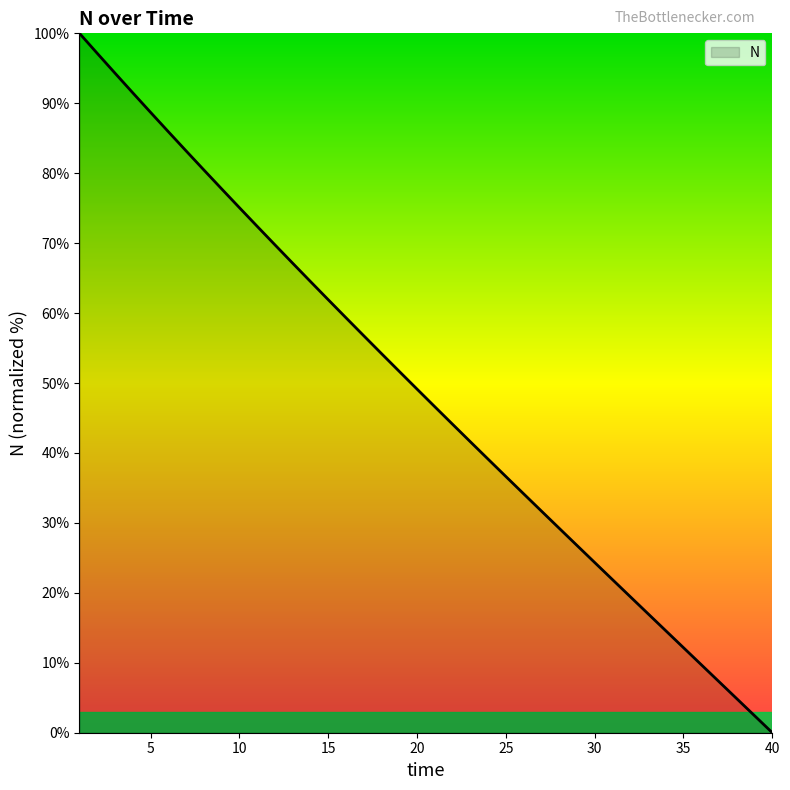

Reading left to right, list all the values displayed in this chart.

100.0	97.1	94.3	91.5	88.7	85.9	83.2	80.5	77.8	75.1	72.4	69.8	67.1	64.5	61.9	59.3	56.8	54.2	51.7	49.1	46.6	44.1	41.6	39.1	36.6	34.2	31.7	29.2	26.8	24.3	21.9	19.5	17.0	14.6	12.2	9.7	7.3	4.9	2.4	0.0